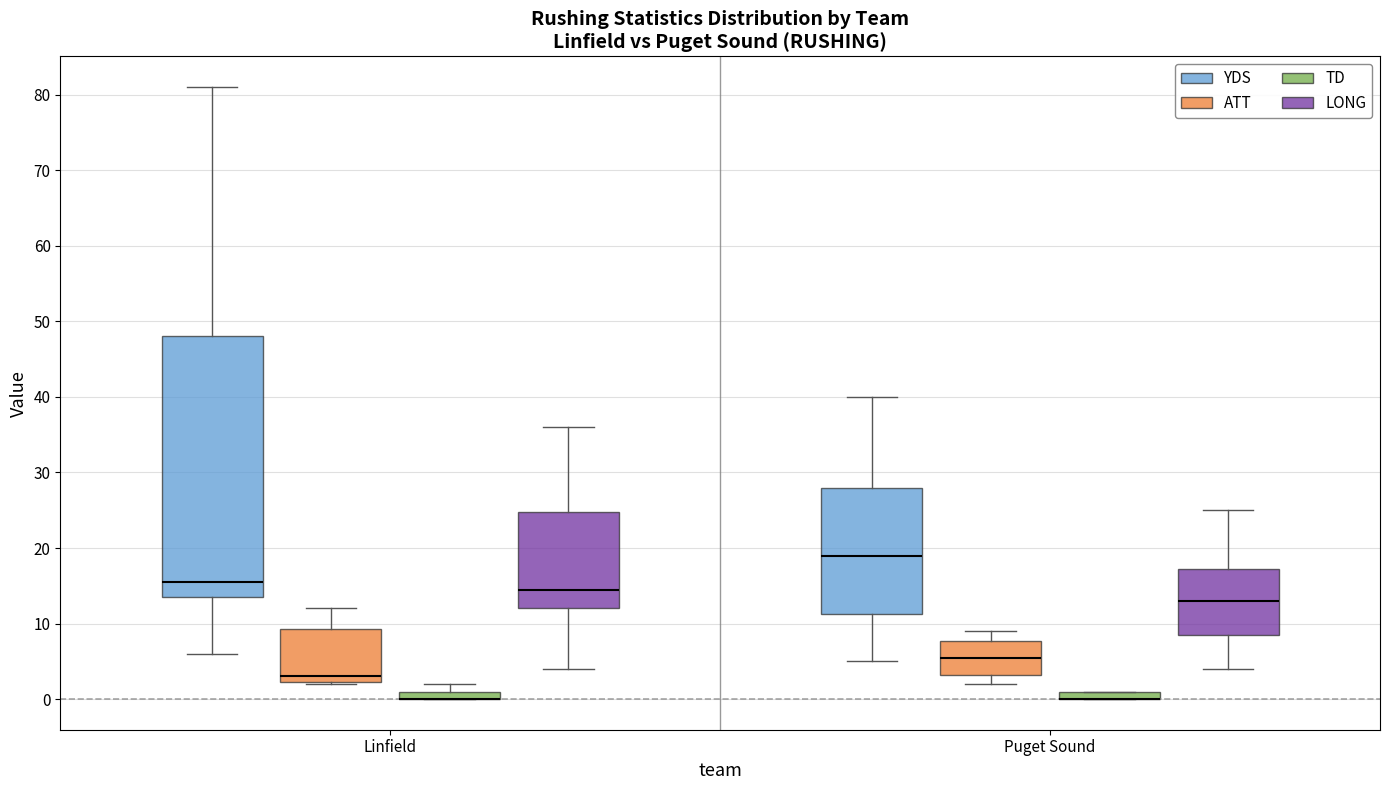

Where is the lower edge of the box for Linfield (ATT) on the y-axis? The values are not printed on the chart, so give them approximately, as read against the axis.

2